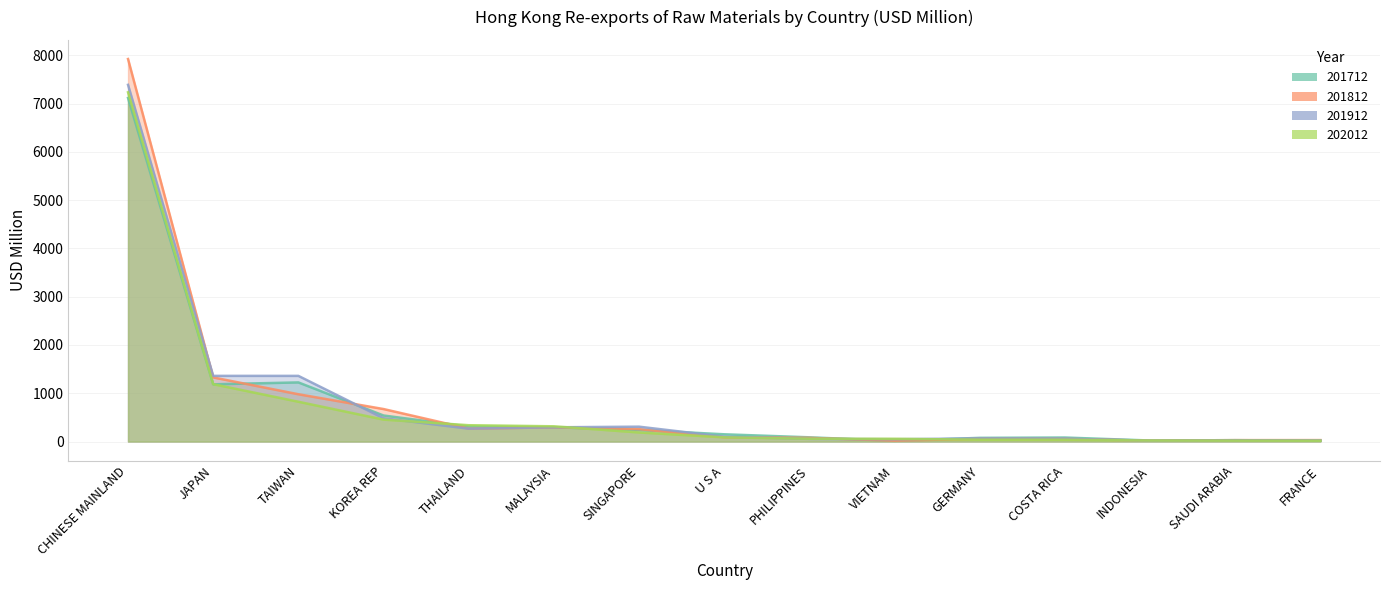

List the labels in order of 201712 line value, smallest first.

VIETNAM, FRANCE, INDONESIA, SAUDI ARABIA, GERMANY, COSTA RICA, PHILIPPINES, U S A, SINGAPORE, MALAYSIA, THAILAND, KOREA REP, JAPAN, TAIWAN, CHINESE MAINLAND